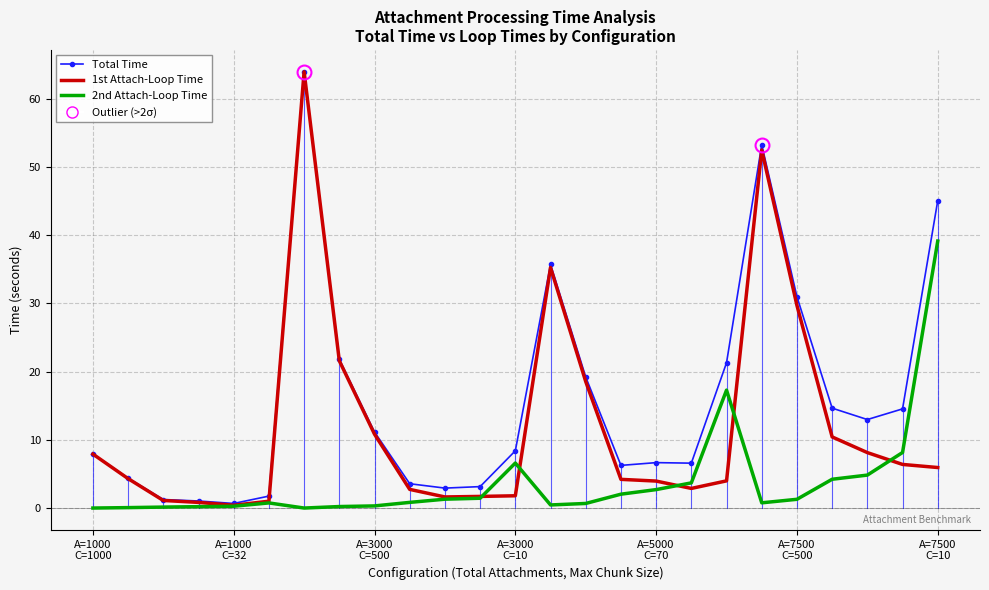

What is the maximum value for Total Time?

63.9